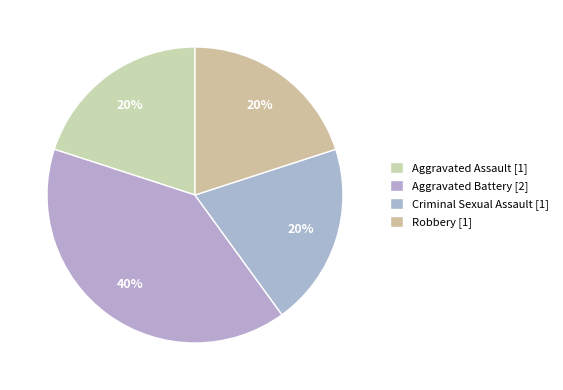

How many slices are in this pie chart?

4